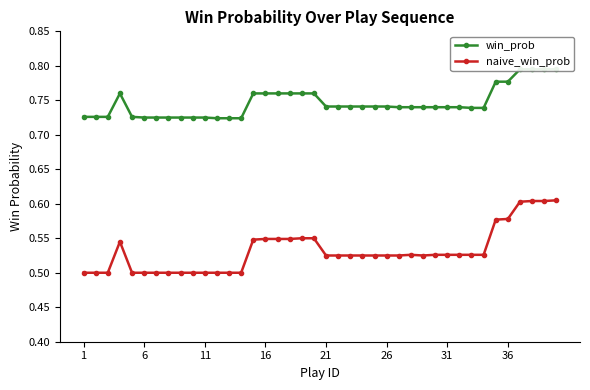

List the series in order of their overall mean, lowest first.

naive_win_prob, win_prob